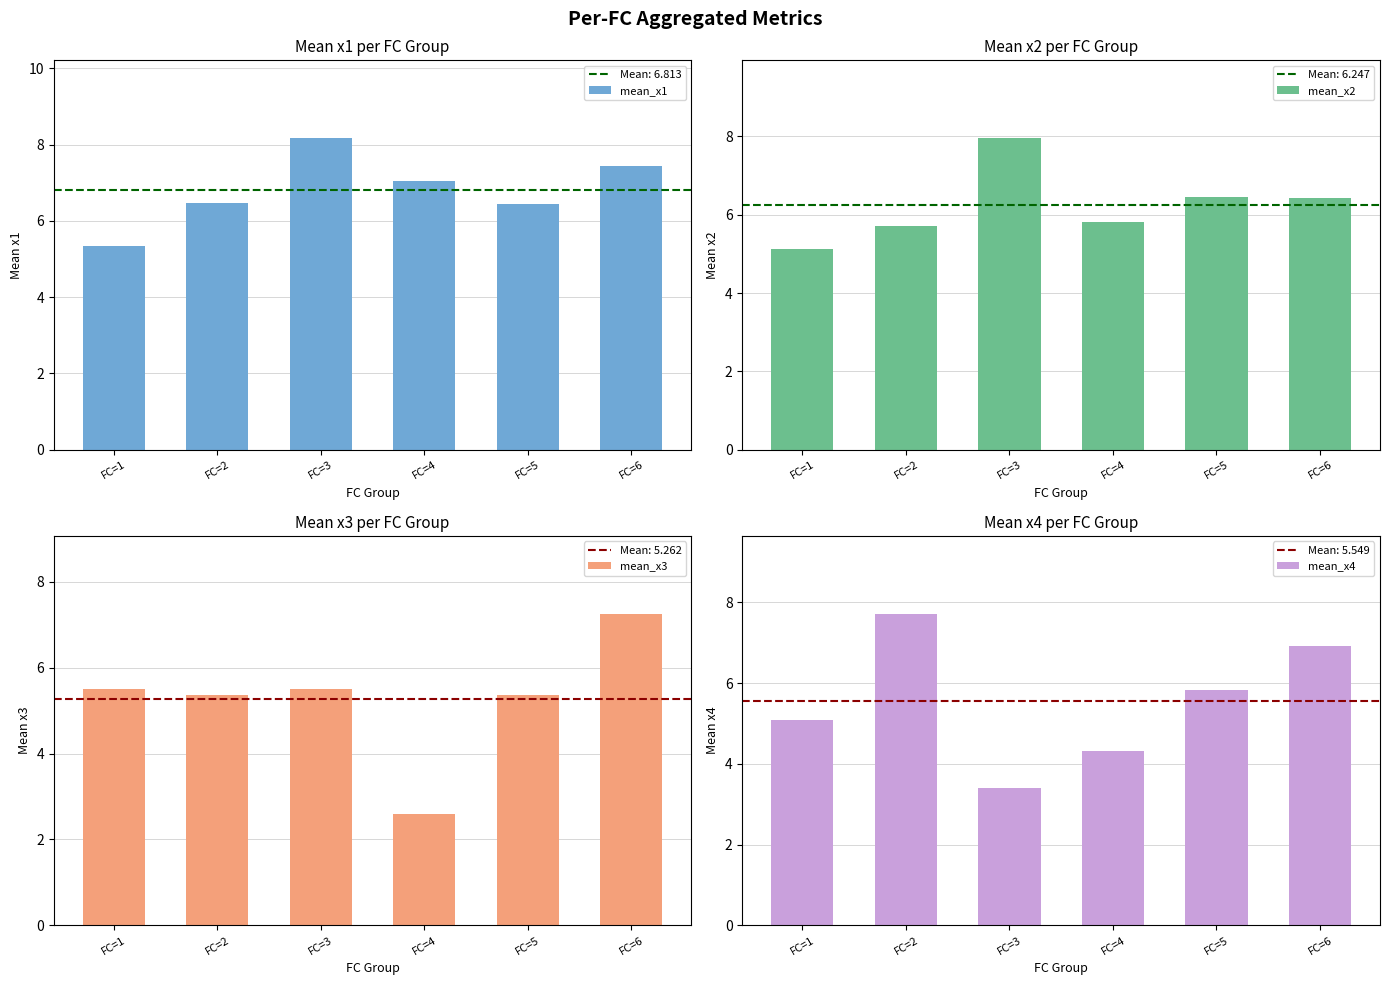

Reading left to right, list all the values displayed in this chart.

mean_x1: 5.3	6.5	8.2	7.0	6.4	7.4
mean_x2: 5.1	5.7	8.0	5.8	6.4	6.4
mean_x3: 5.5	5.4	5.5	2.6	5.4	7.3
mean_x4: 5.1	7.7	3.4	4.3	5.8	6.9